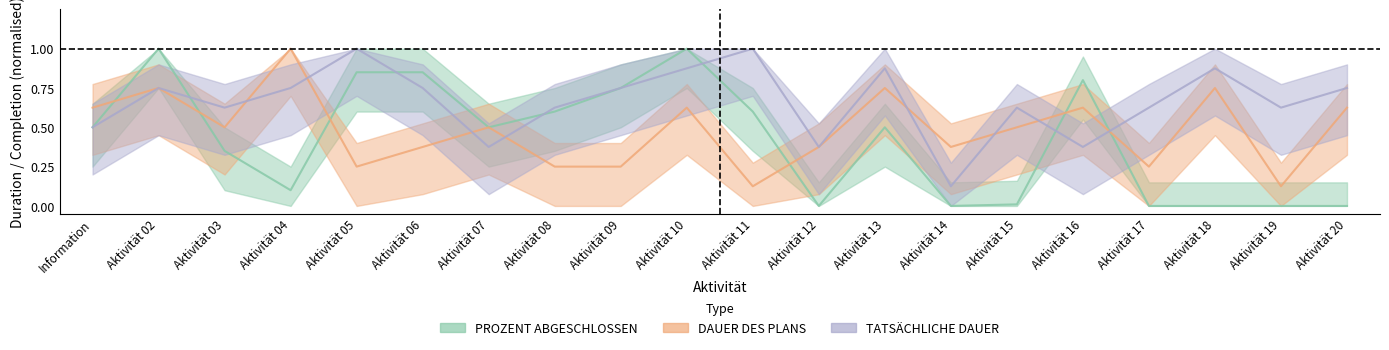

Which has a higher value, Information or Aktivität 14?

Information